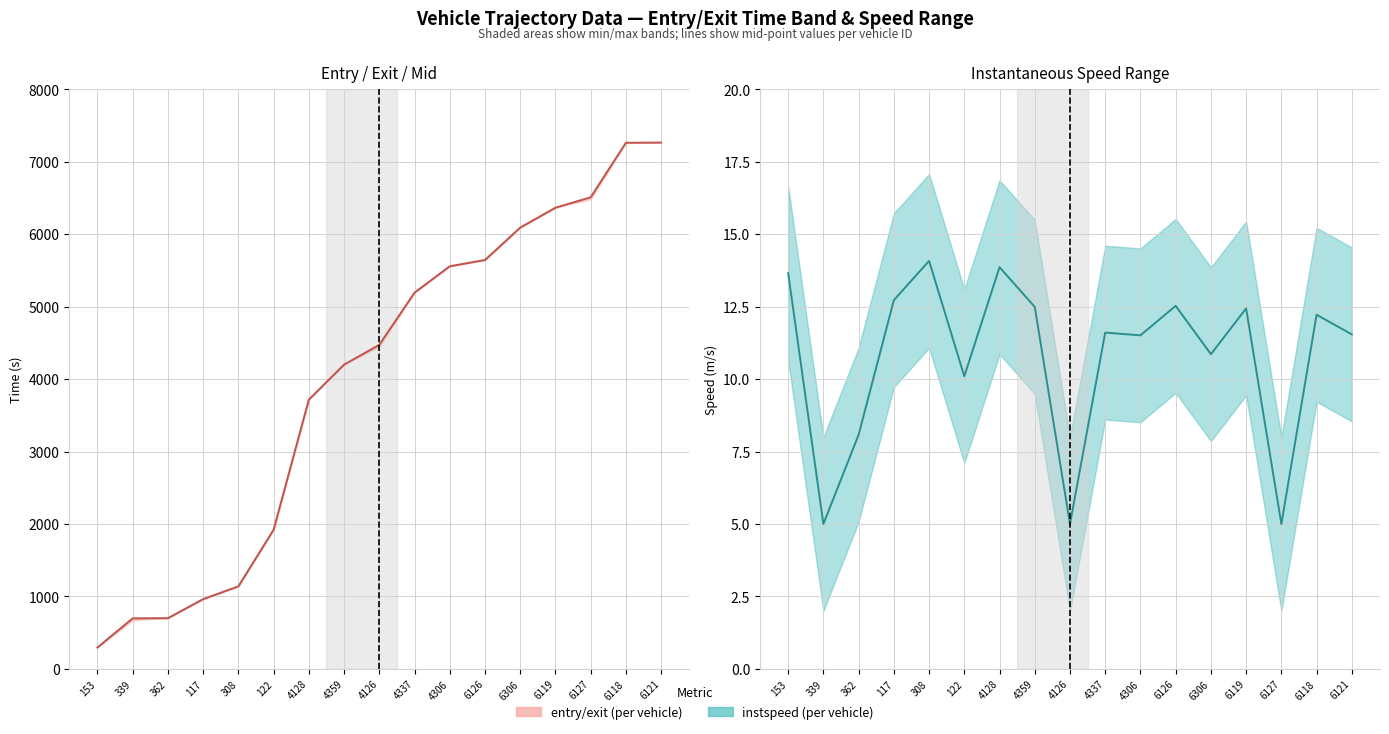

What is the label of the 1st point from the left?

153